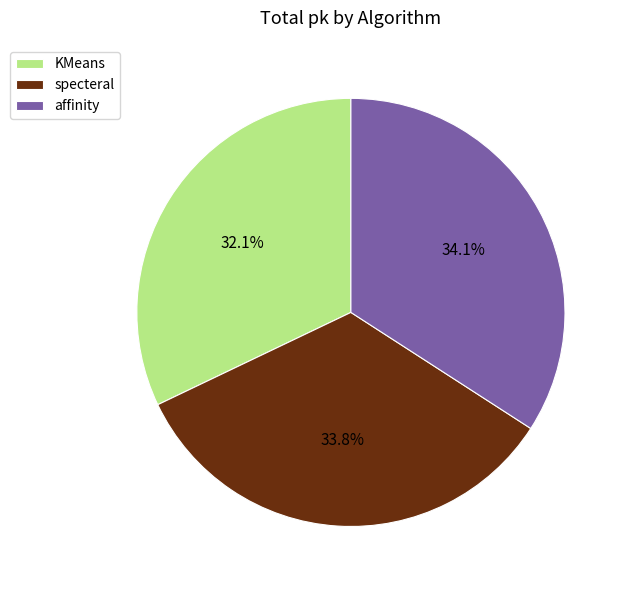

To the nearest percent, what is the combined percentage of specteral and KMeans?

66%